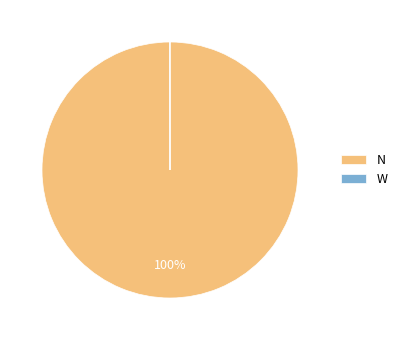

To the nearest percent, what is the difference between the largest and smallest slice percentages?

100%